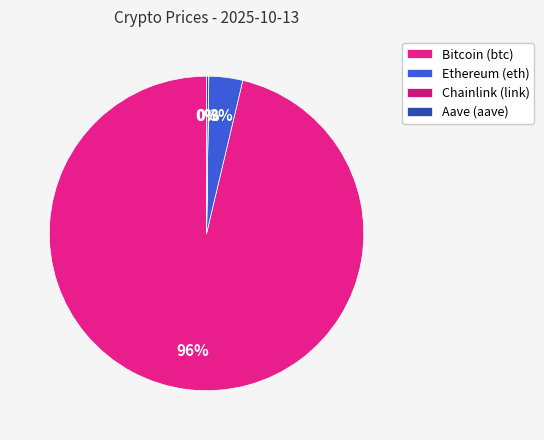

What is the largest slice in the pie chart?

Bitcoin (btc)